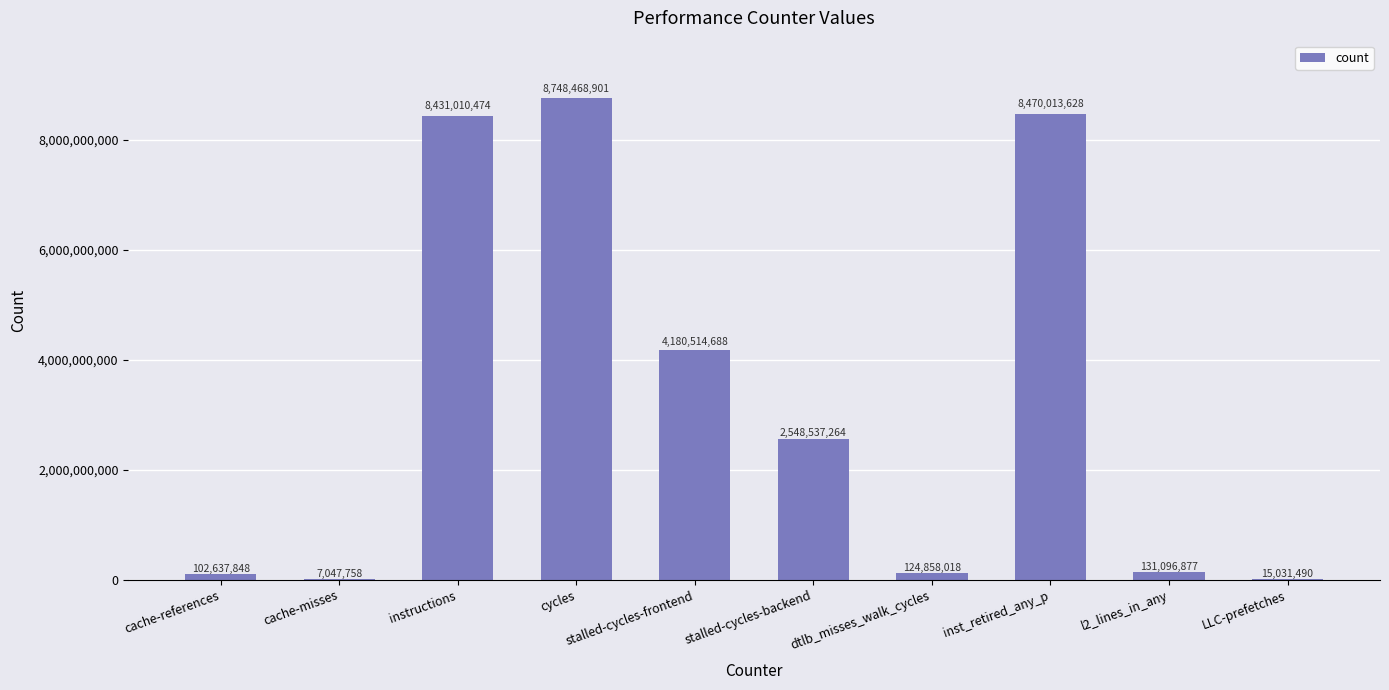

Are the bars horizontal?

No